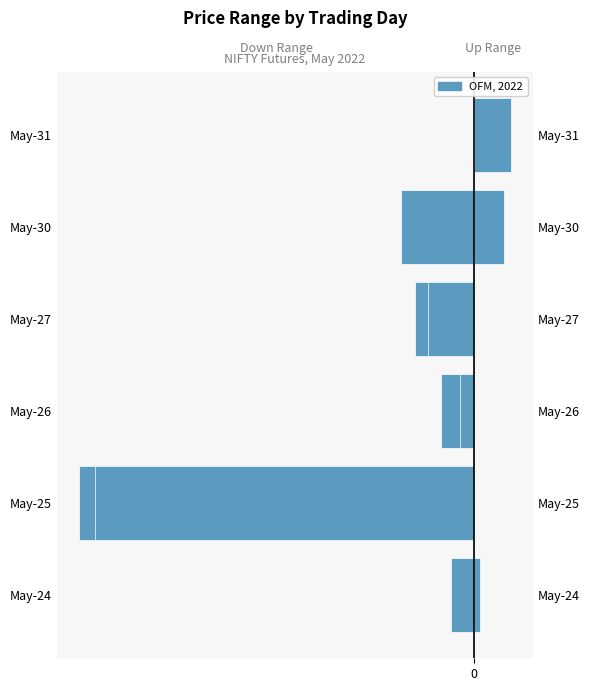

What is the difference between the High-Open (Range Up) values at May-31 and May-27?

52.9